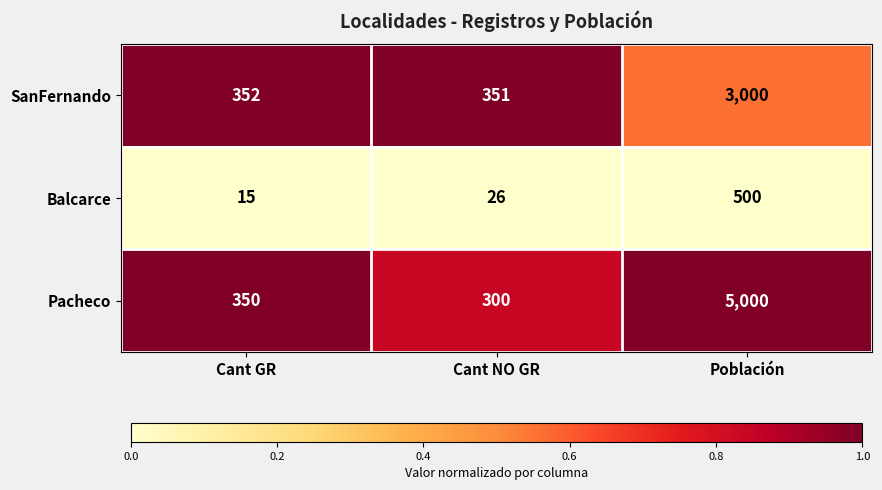

Rank the series at Cant GR from lowest to highest value.

Balcarce, Pacheco, SanFernando